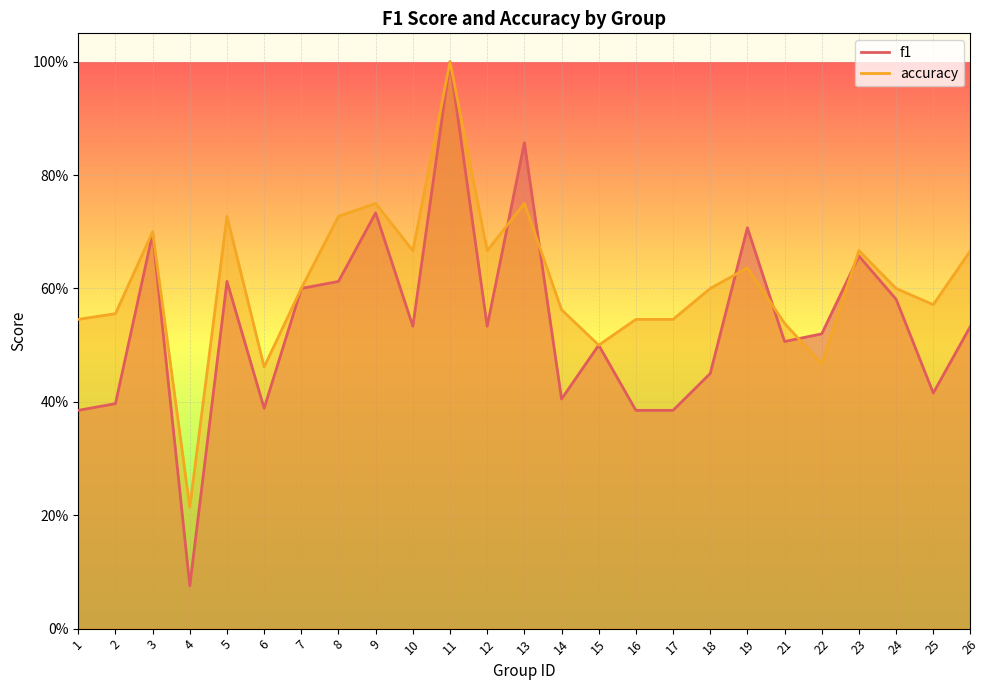

What is the sum of all f1 values?

13.5